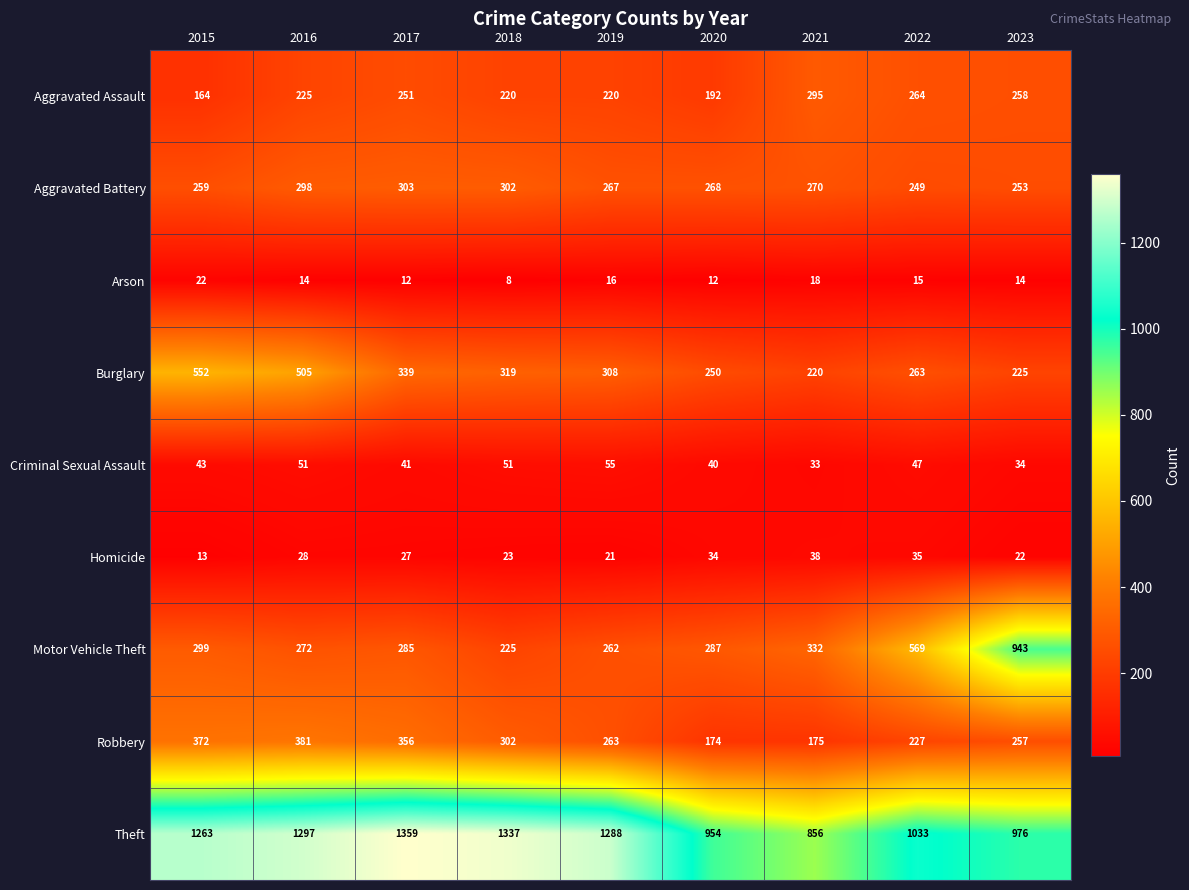

True or false: Motor Vehicle Theft has a value of 287 at 2020.

True